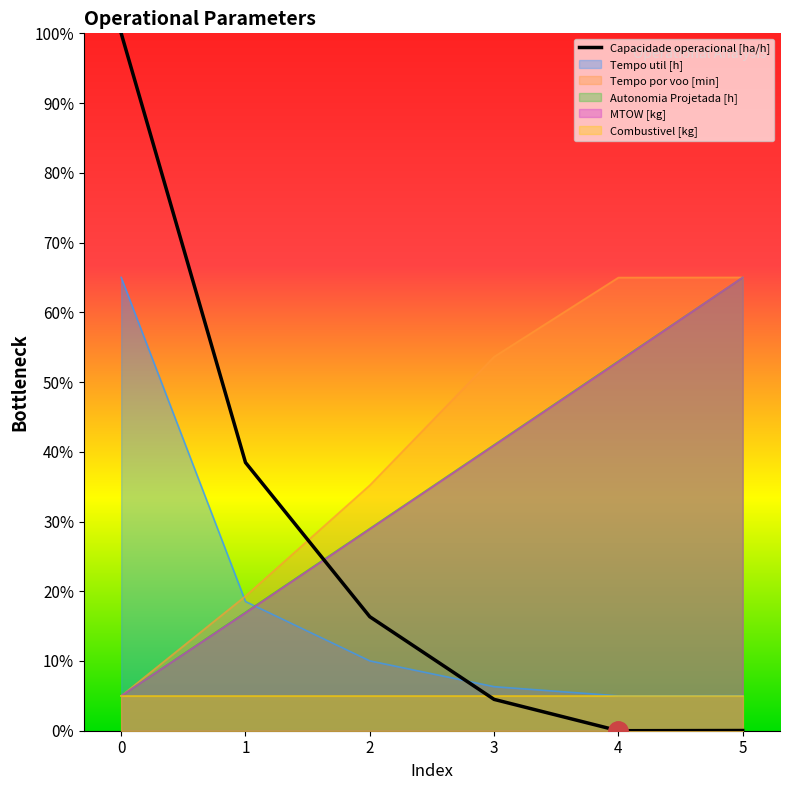

Is it true that the value at 5 is 0.0?

False